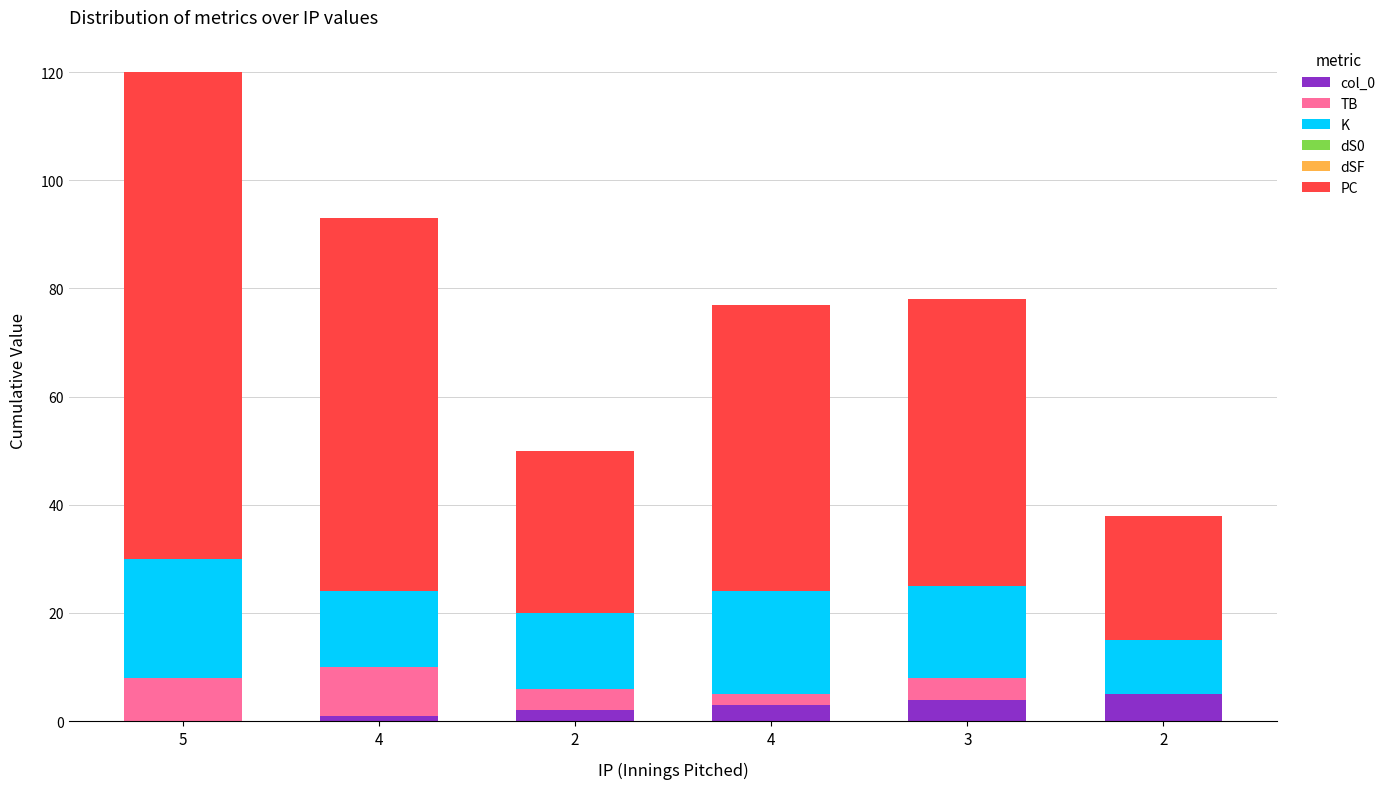

List the labels in order of PC value, largest first.

5, 4, 4, 3, 2, 2